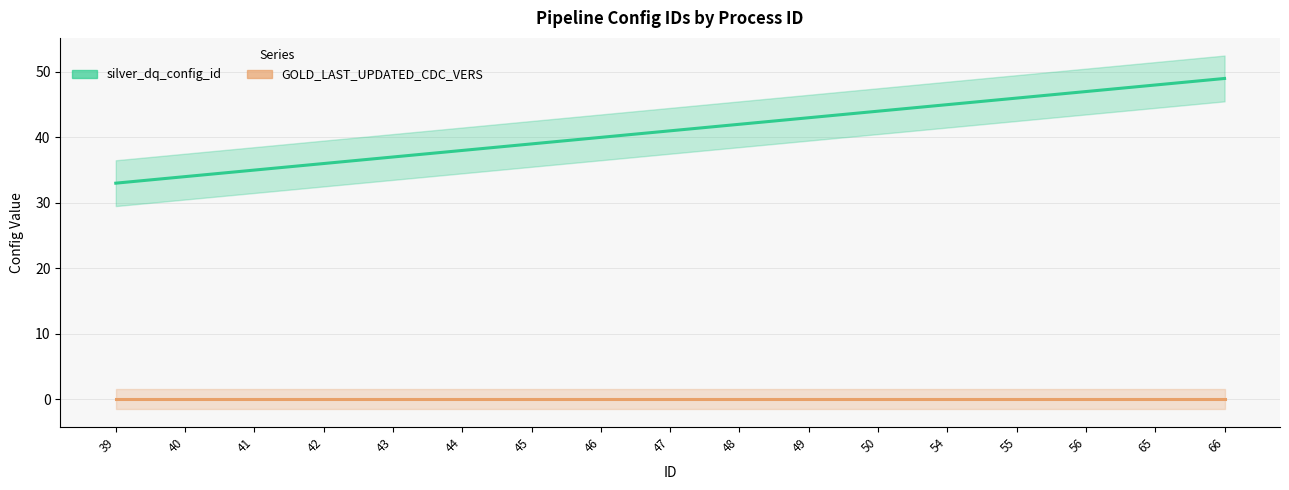

Between 46 and 50, which series saw the biggest shift?

silver_dq_config_id